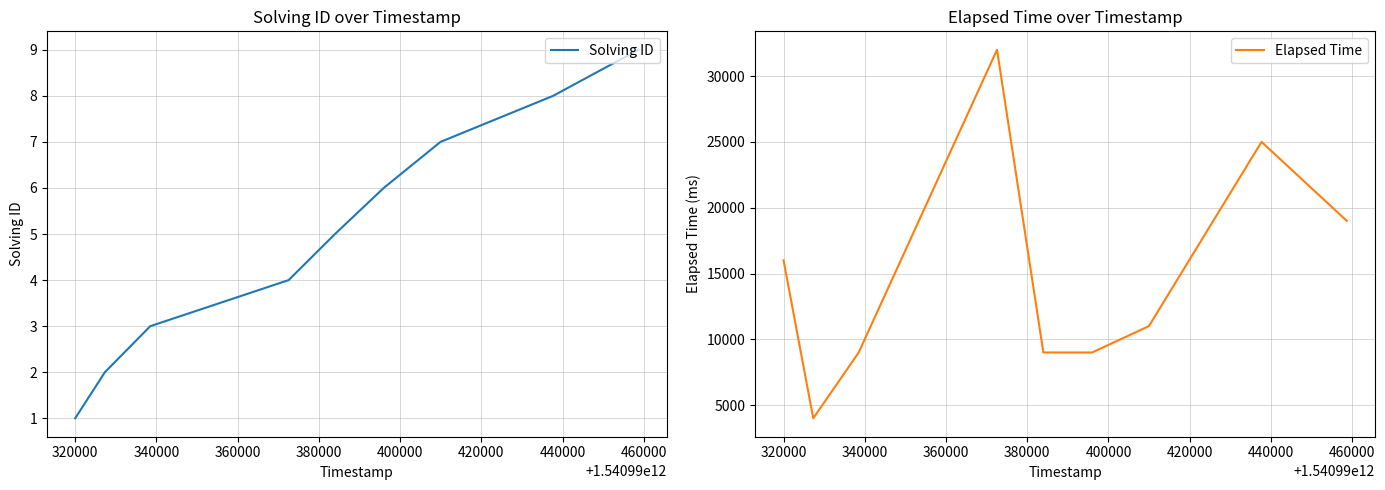

Where does the Solving ID series first go above 5?

400000